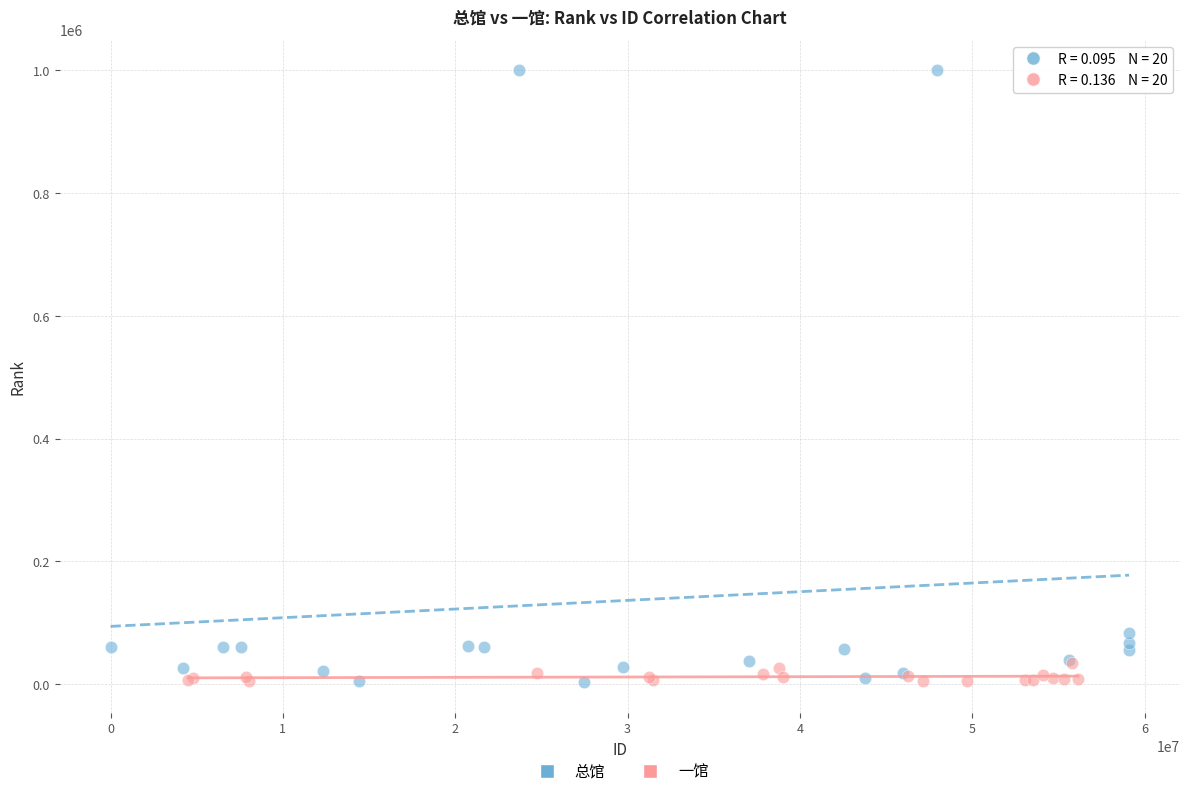

Which series contains the highest Y value?

总馆